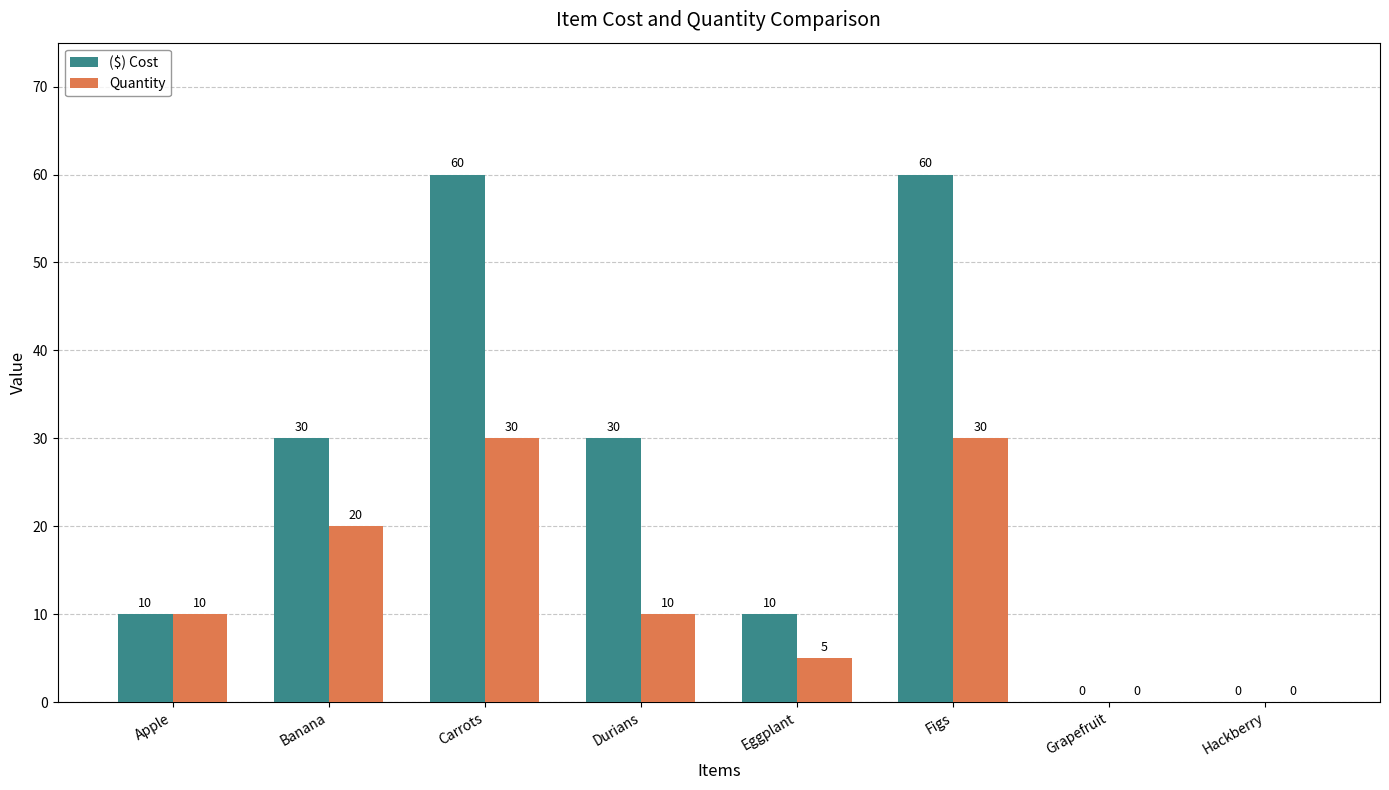

What is the sum of all ($) Cost values?

200